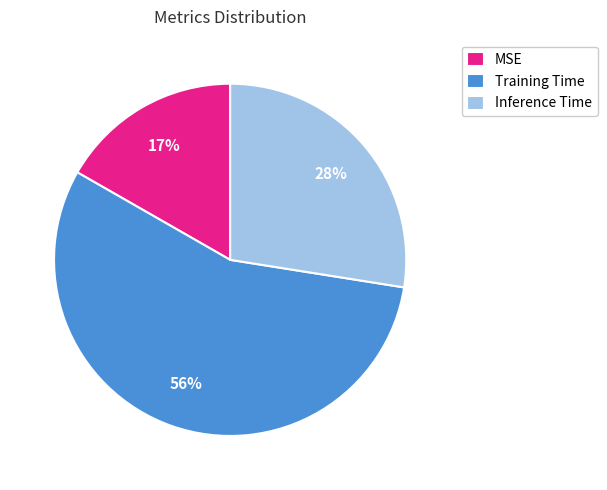

To the nearest percent, what is the average slice percentage?

33%